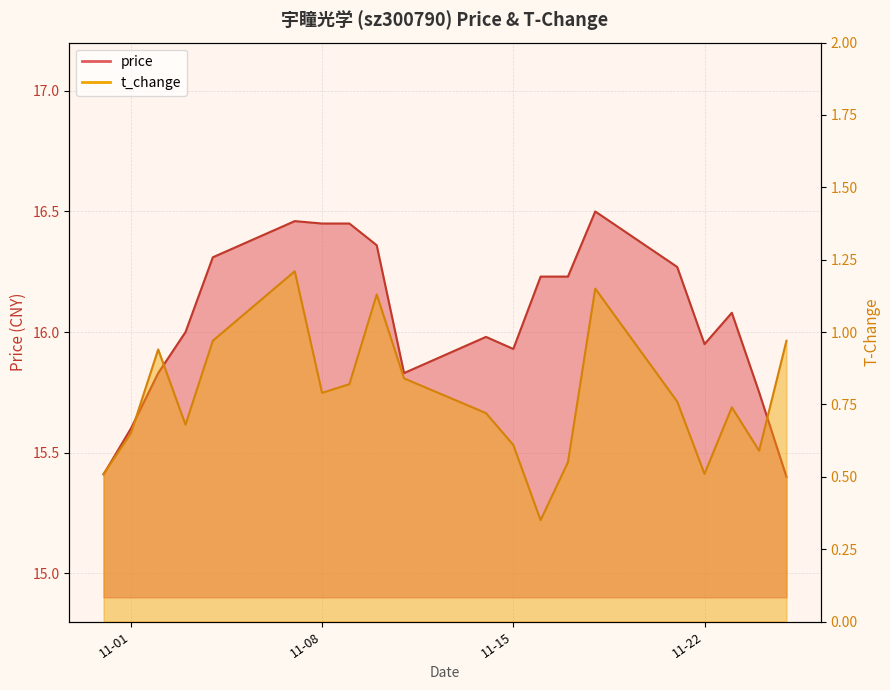

Which has a higher value, 11-15 or 11-08?

11-08